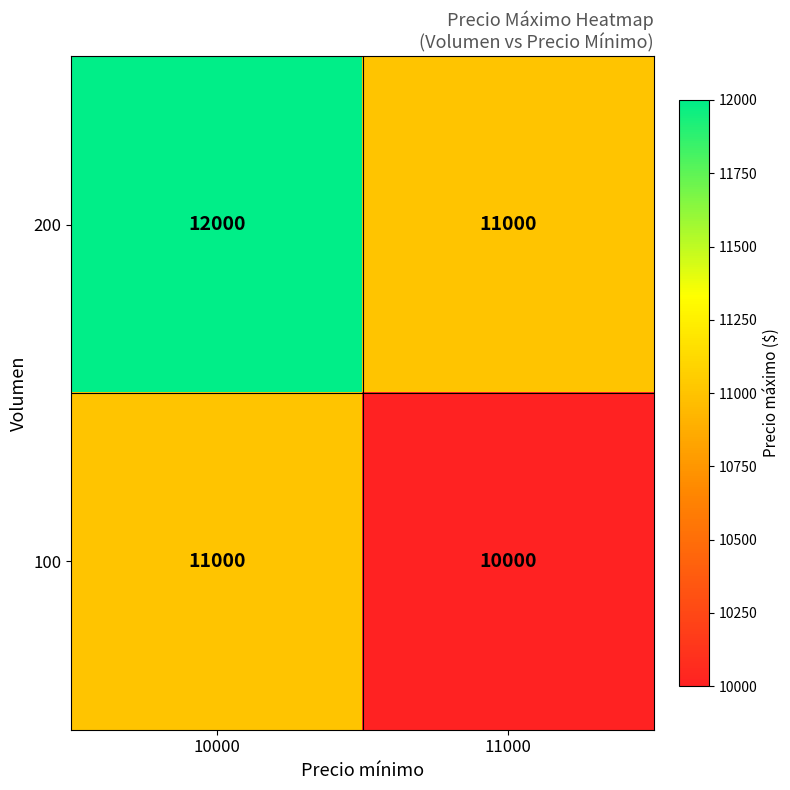

What is the difference between the highest and lowest values at 11000?

1000